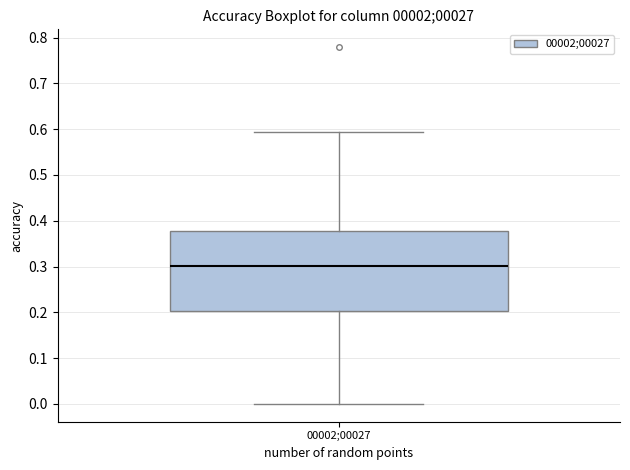

Where is the upper edge of the box for 00002;00027 on the y-axis? The values are not printed on the chart, so give them approximately, as read against the axis.

0.38